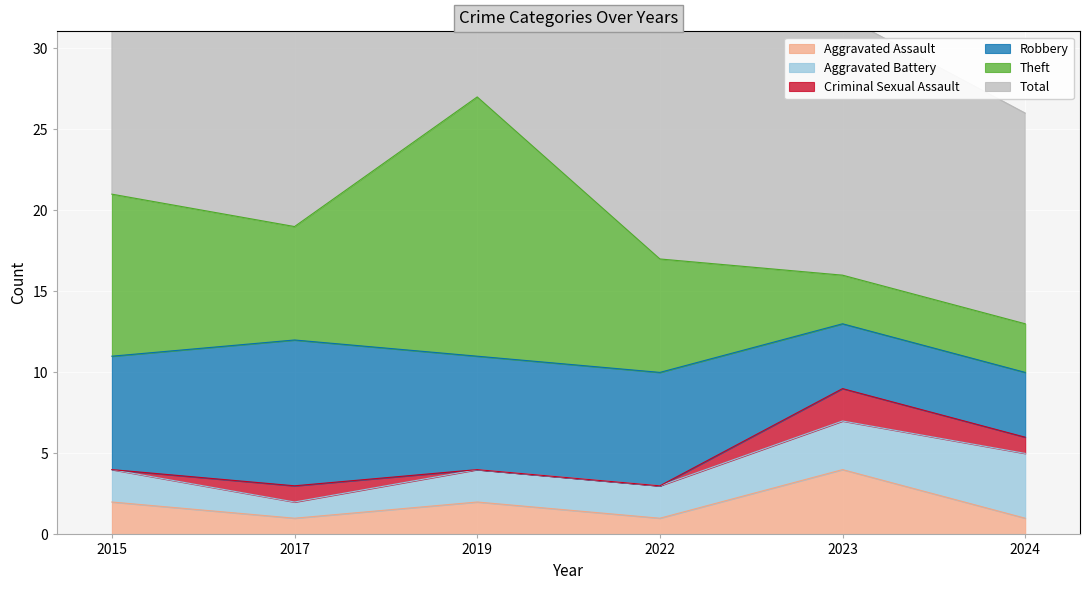

What is the value of the Total point at the 2nd from the left?

18